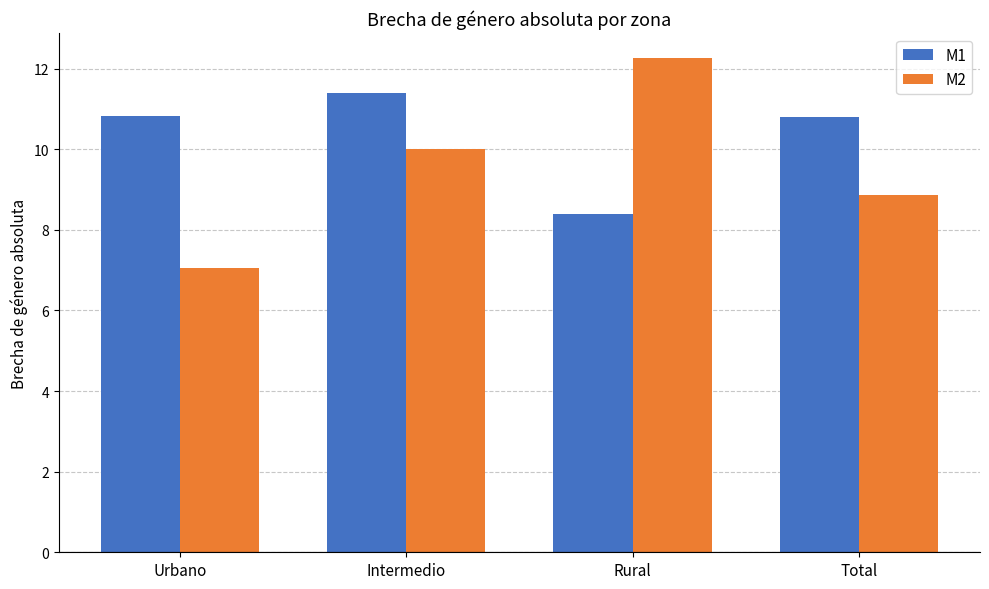

What is the value of the M1 bar at the 3rd from the left?

8.4